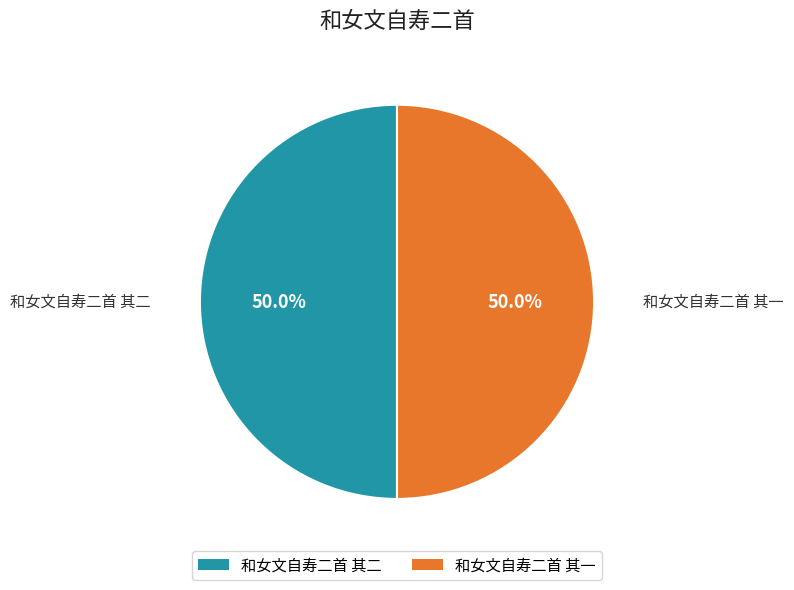

What percentage is the 和女文自寿二首 其二 slice, to the nearest percent?

50%